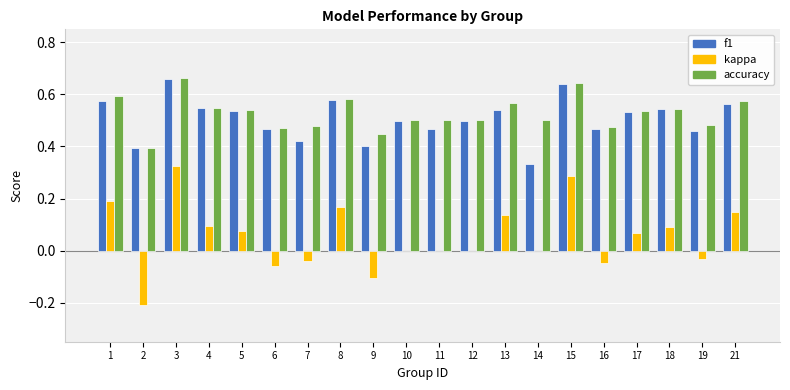

Is the value of f1 at 17 greater than the value of accuracy at 12?

Yes